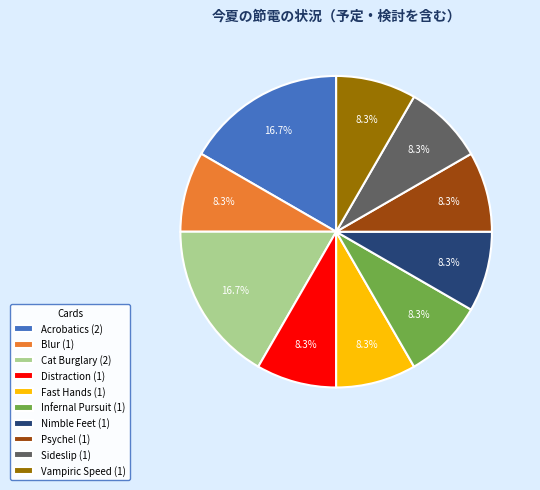

Does any single category account for the majority?

No